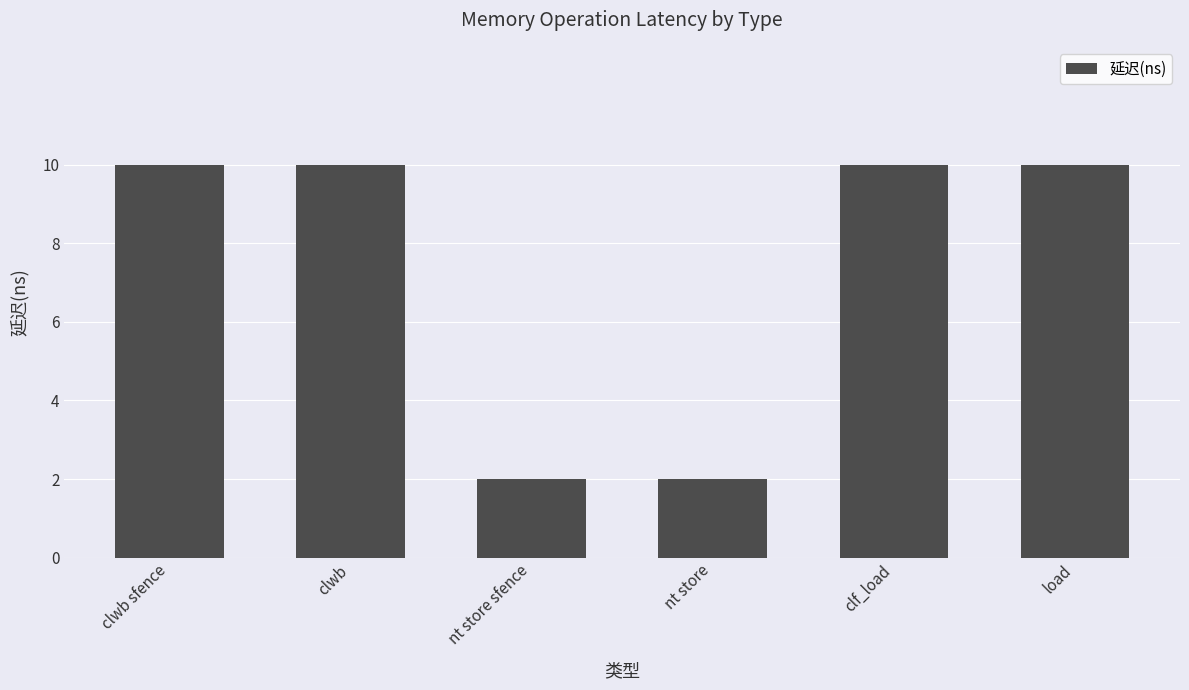

What is the smallest value displayed?

2